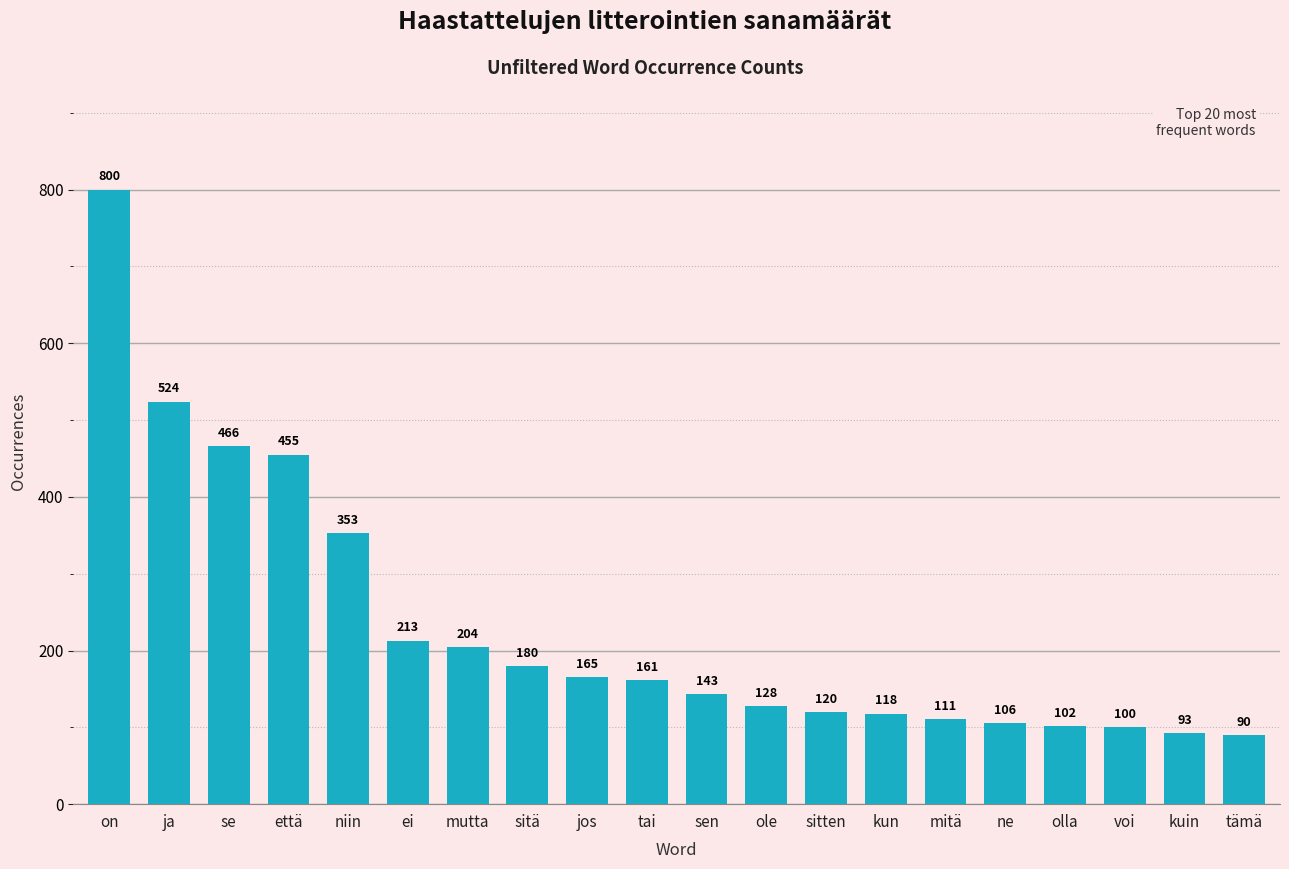

Reading left to right, transcribe all the data shown in this chart.

on=800	ja=524	se=466	että=455	niin=353	ei=213	mutta=204	sitä=180	jos=165	tai=161	sen=143	ole=128	sitten=120	kun=118	mitä=111	ne=106	olla=102	voi=100	kuin=93	tämä=90